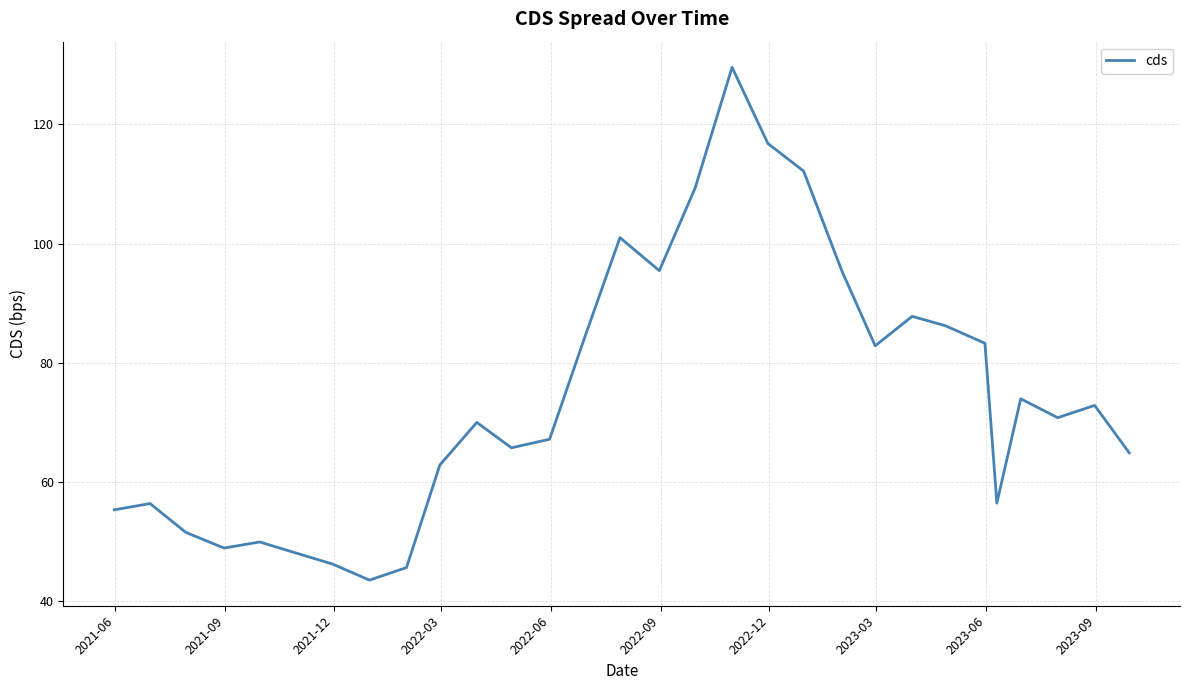

What is the minimum value shown in the chart?

43.6